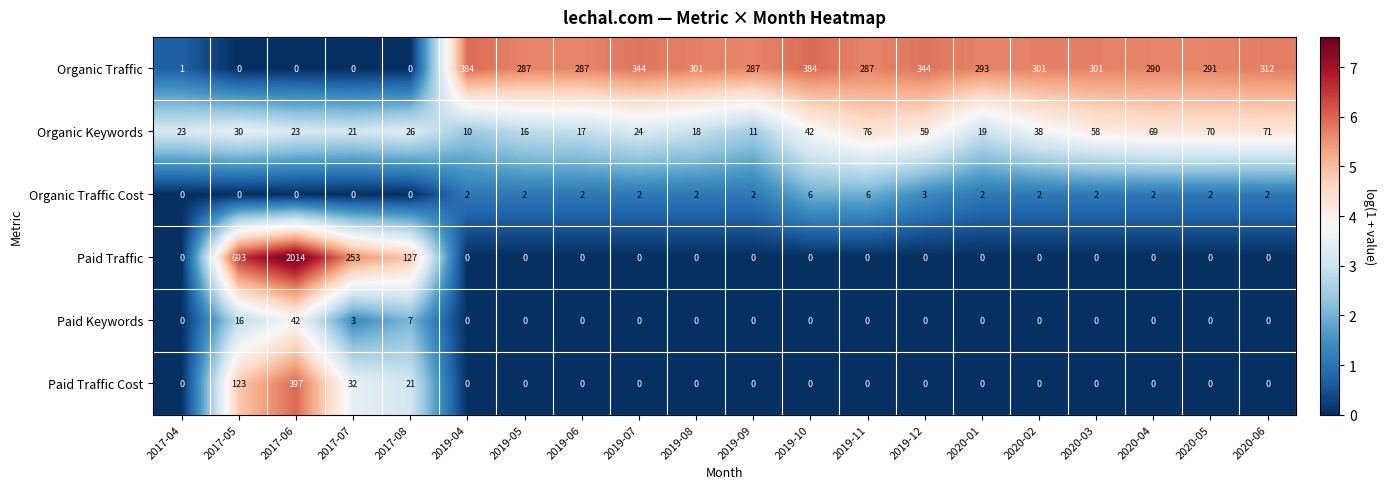

At which label does Organic Keywords reach its minimum?

2019-04